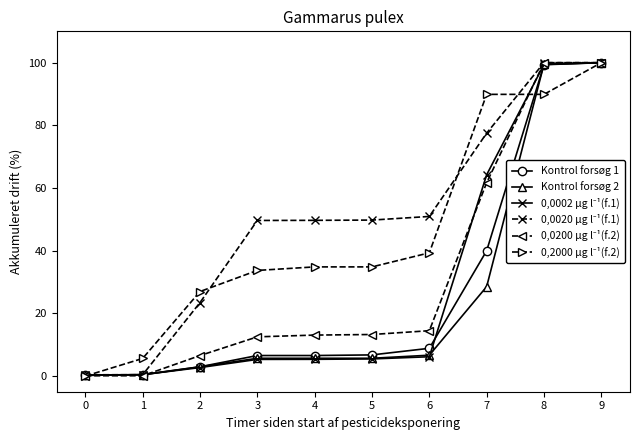

What is the greatest value displayed?

100.0